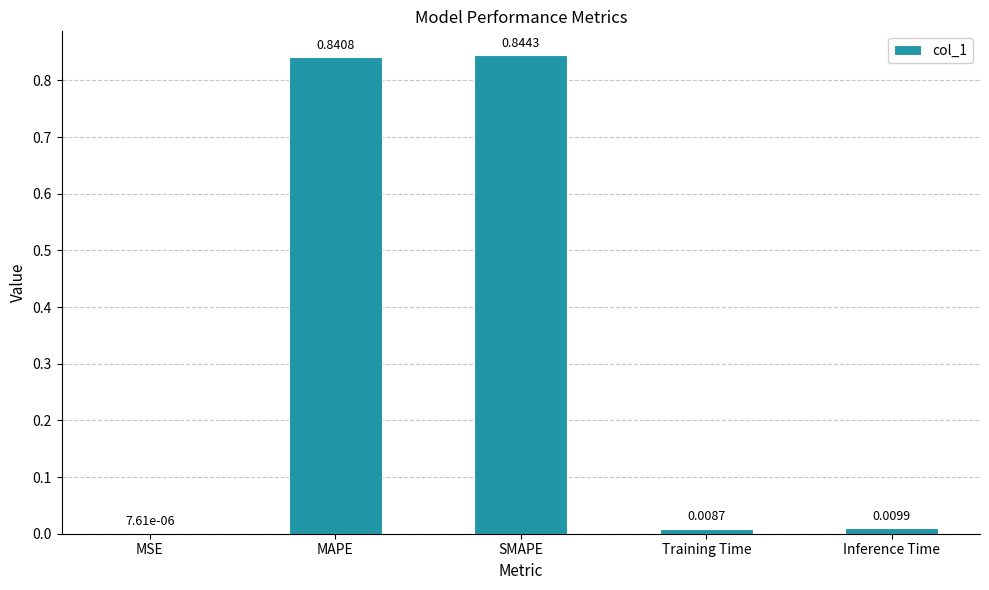

What is the sum of all values?

1.7